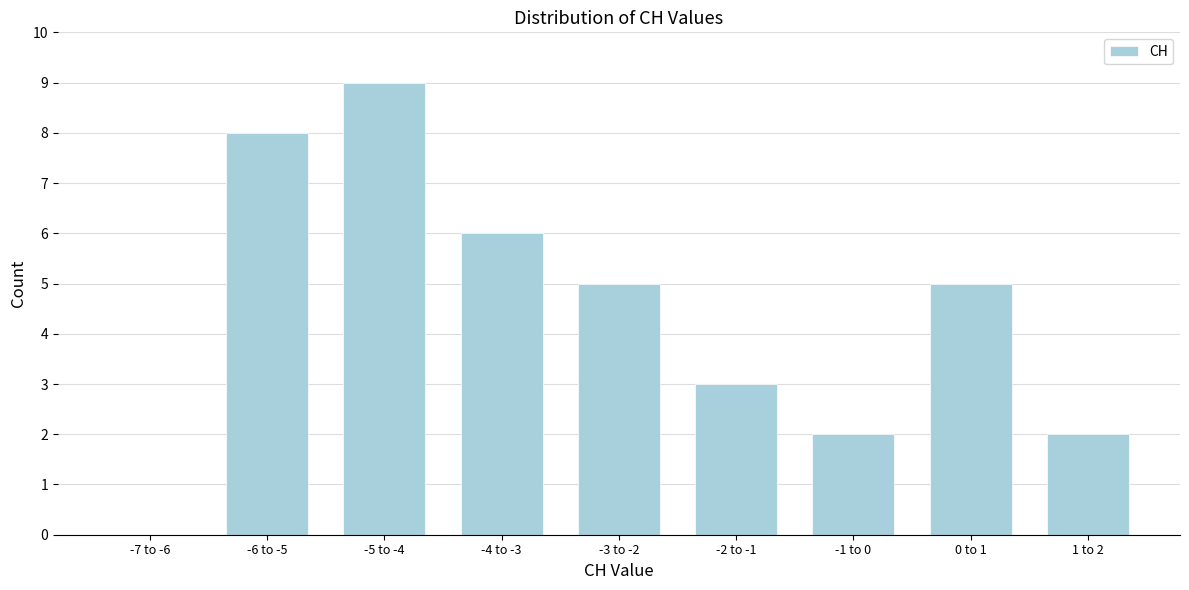

Reading left to right, what are all the values shown in this chart?

-7 to -6=0	-6 to -5=8	-5 to -4=9	-4 to -3=6	-3 to -2=5	-2 to -1=3	-1 to 0=2	0 to 1=5	1 to 2=2